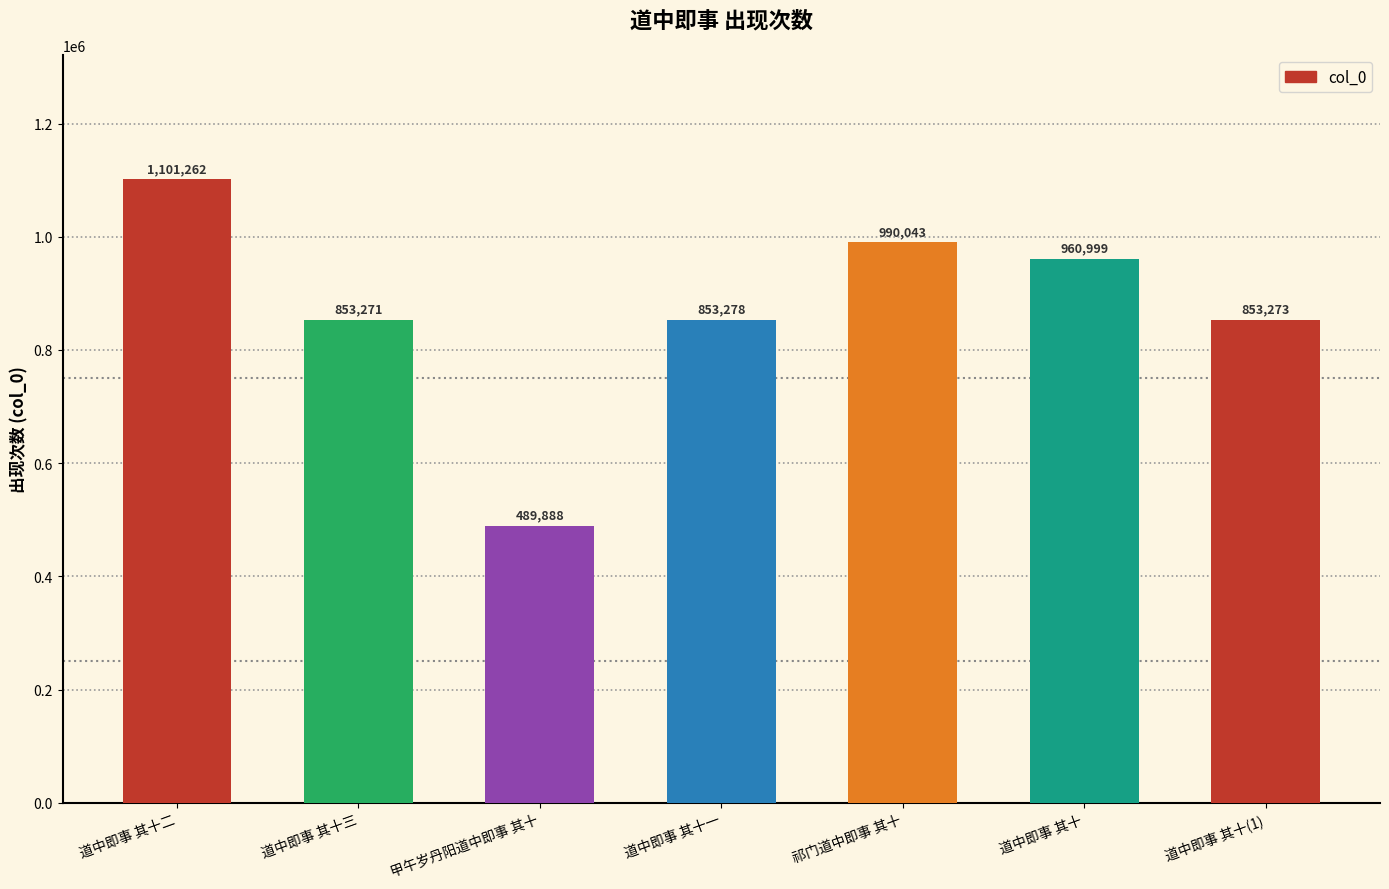

At which category does the chart reach its peak across all series?

道中即事 其十二